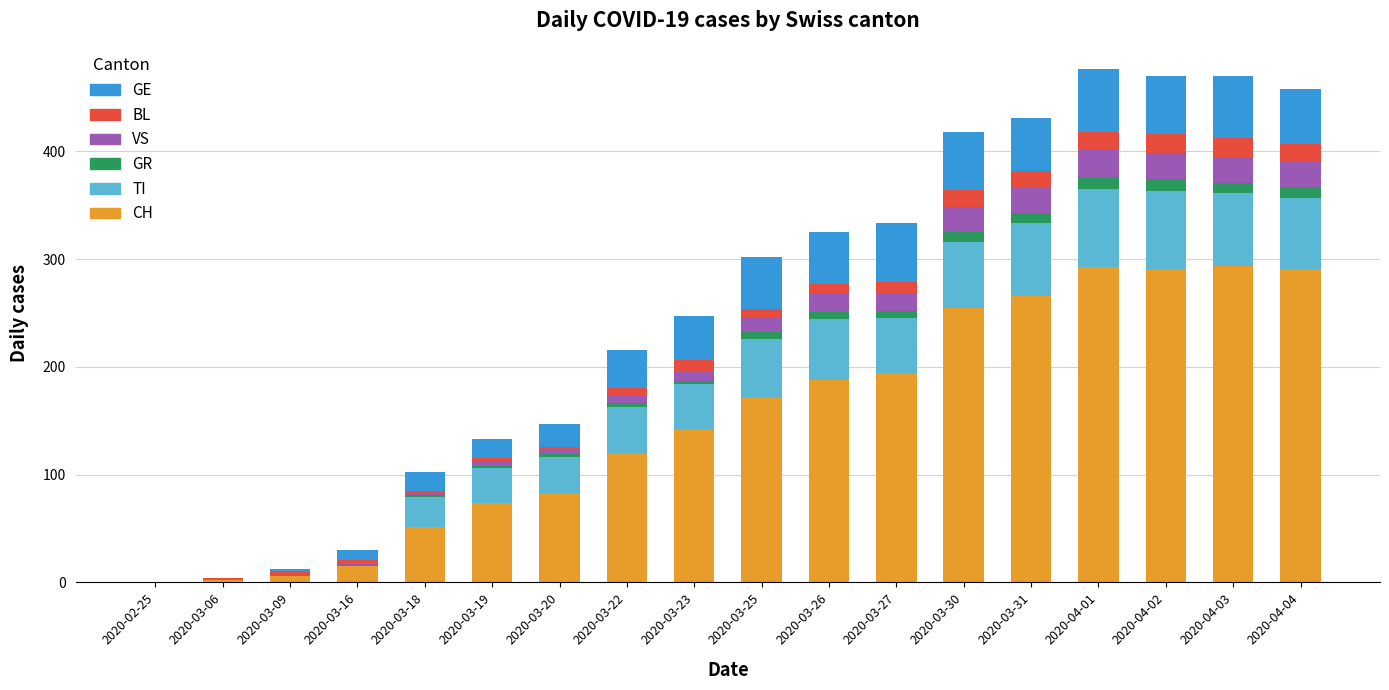

What are all the series names shown in the legend?

GE, BL, VS, GR, TI, CH